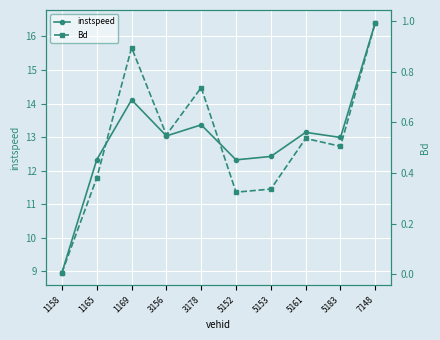

The instspeed series shows 16.9 at 5183. True or false?

False